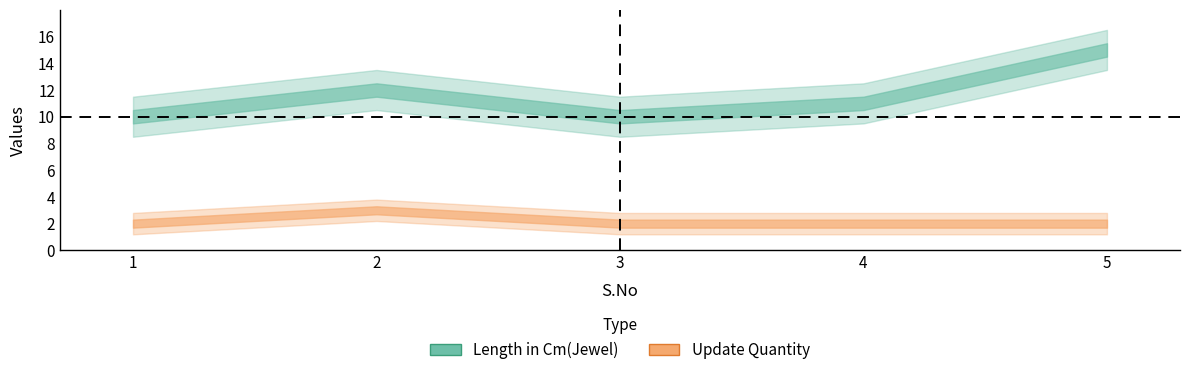

Reading left to right, what are all the values shown in this chart?

Length in Cm(Jewel): 1=10	2=12	3=10	4=11	5=15
Update Quantity: 1=2	2=3	3=2	4=2	5=2